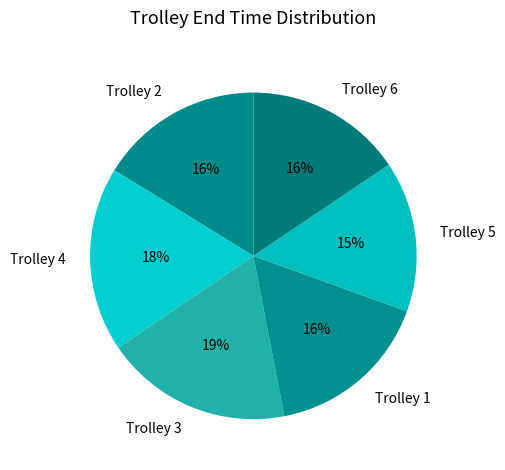

Is the sum of Trolley 1 and Trolley 2 greater than half?

No